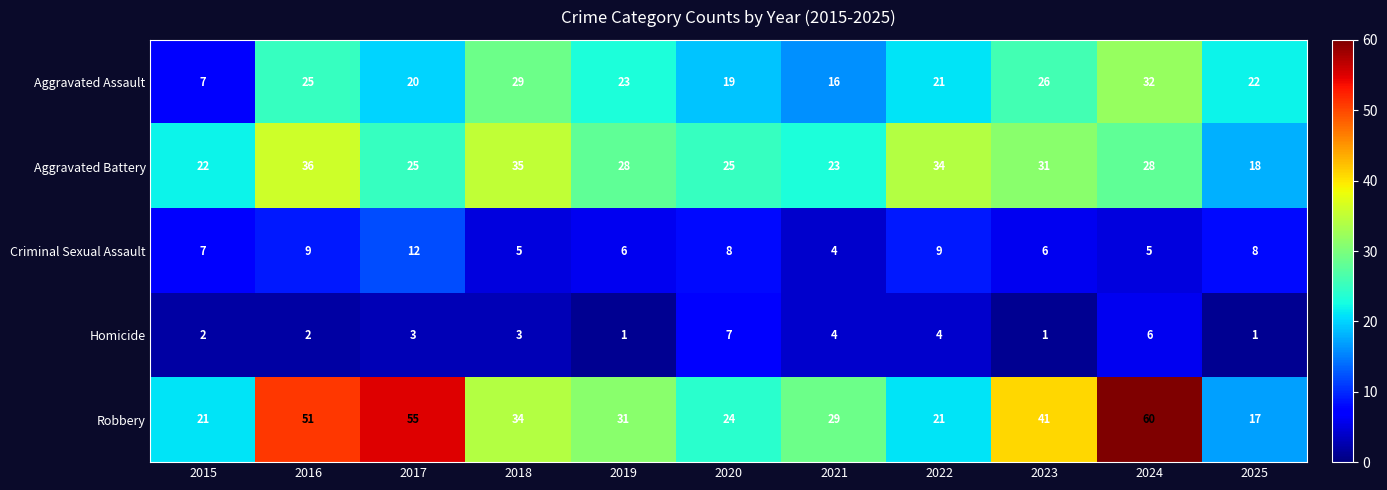

True or false: Aggravated Assault has a value of 16 at 2021.

True